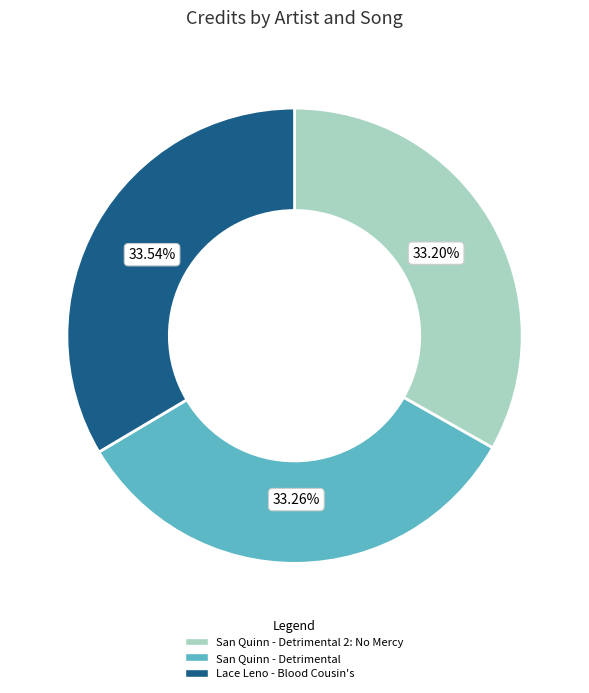

What is the ratio of the value at San Quinn - Detrimental to the value at San Quinn - Detrimental 2: No Mercy?

1.0